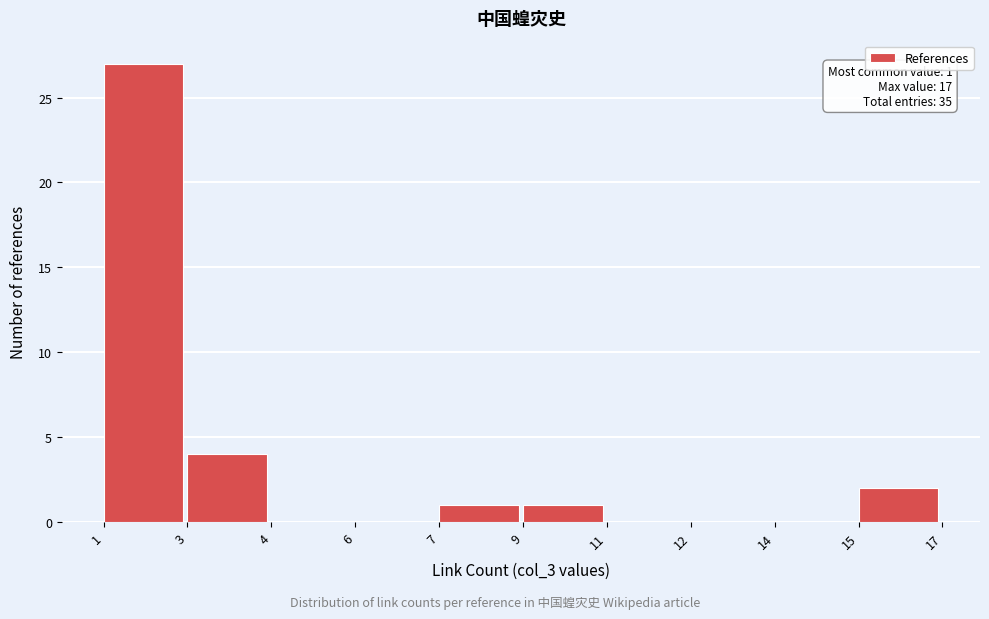

Reading left to right, extract all data points from this chart.

1=27	3=4	4=0	6=0	7=1	9=1	11=0	12=0	14=0	15=2